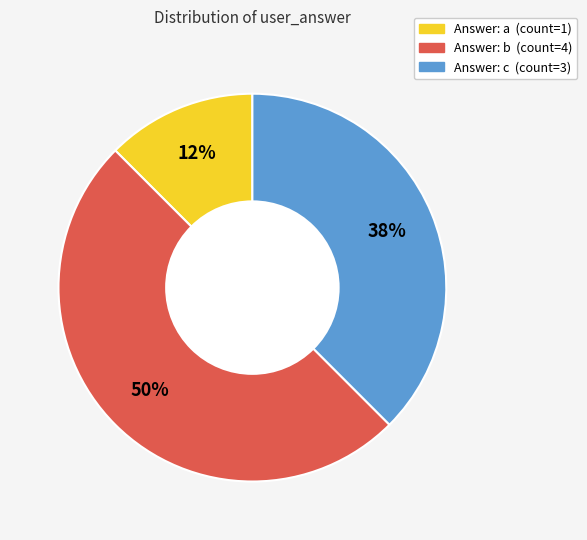

To the nearest percent, what is the average slice percentage?

33%